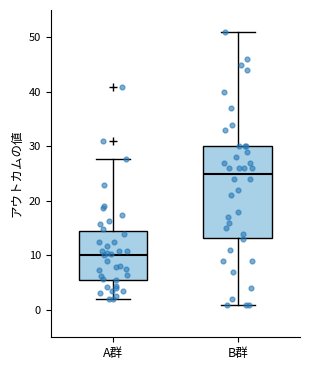

Where is the lower edge of the box for A群 on the y-axis? The values are not printed on the chart, so give them approximately, as read against the axis.

6